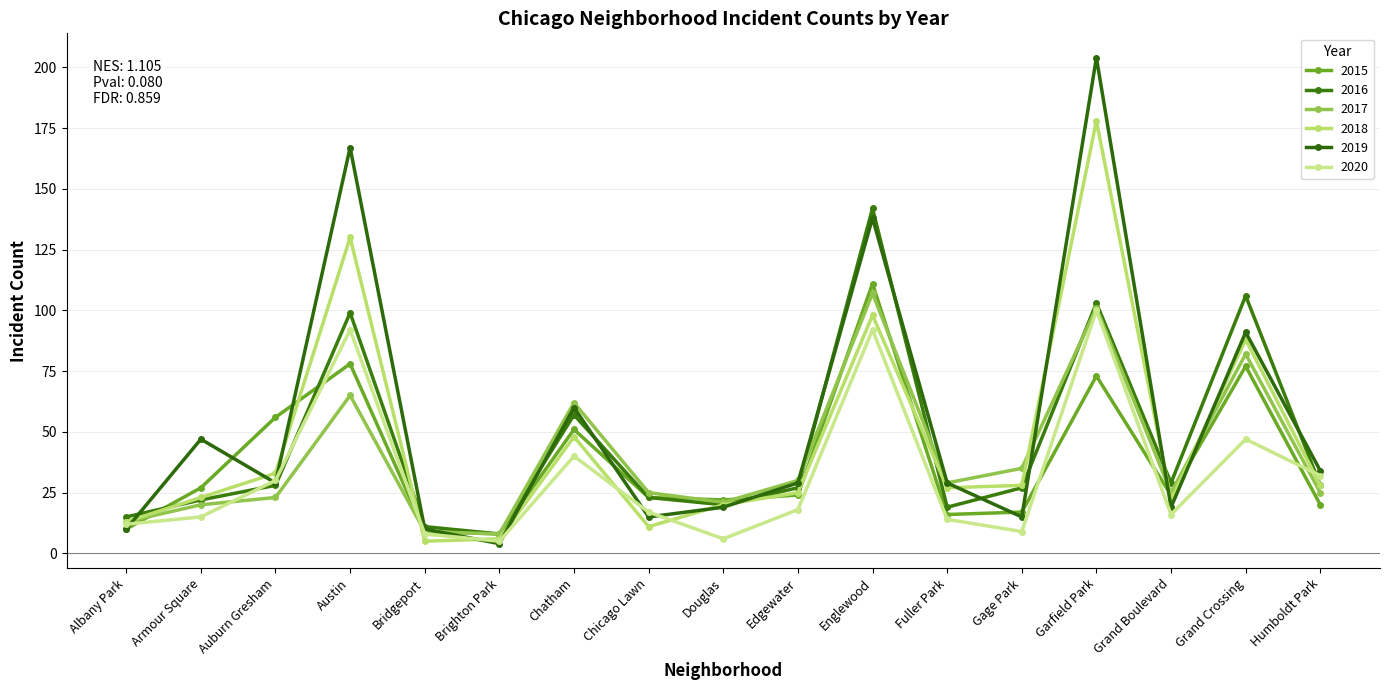

What is the minimum value shown in the chart?

4